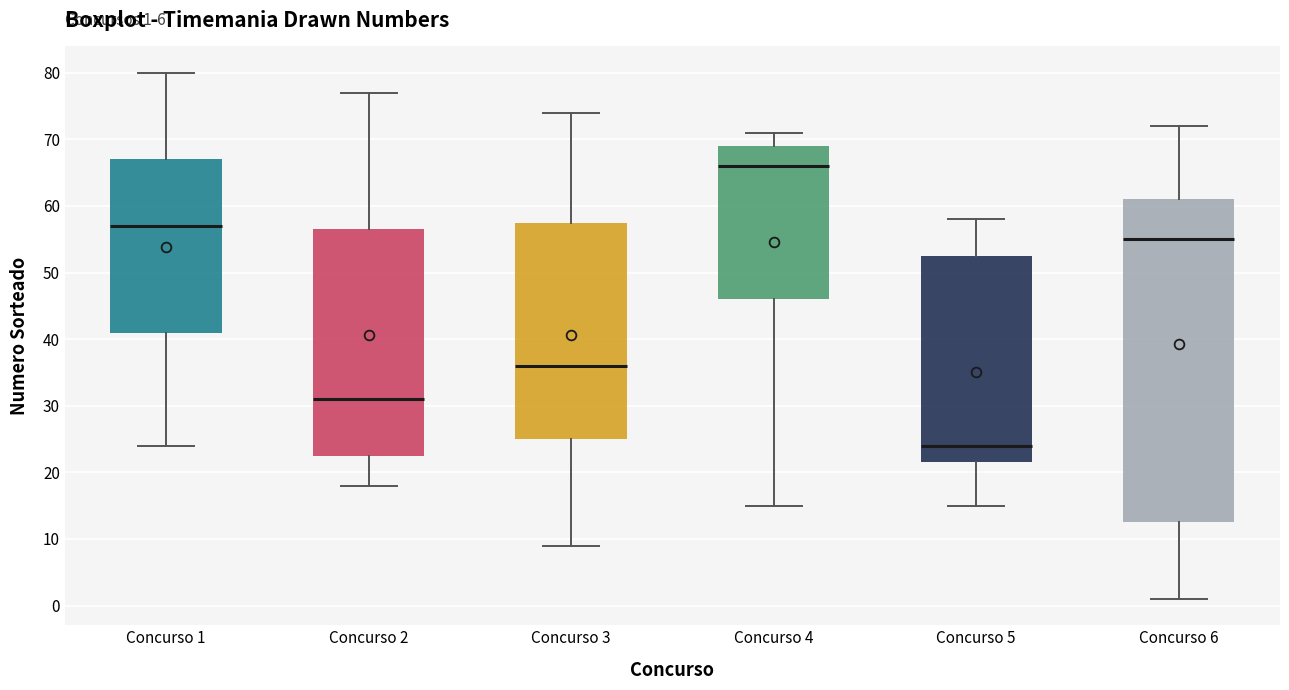

Which box has the lowest median line?

Concurso 5